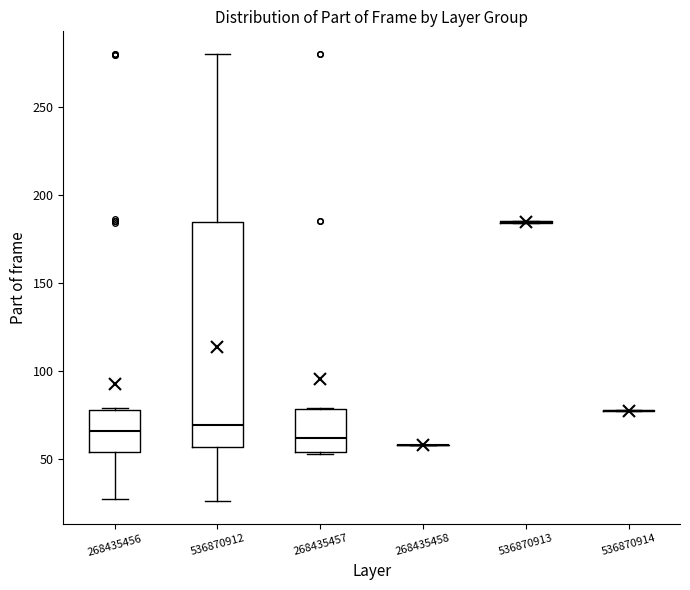

Which box is the tallest, from its lower edge to its upper edge?

536870912